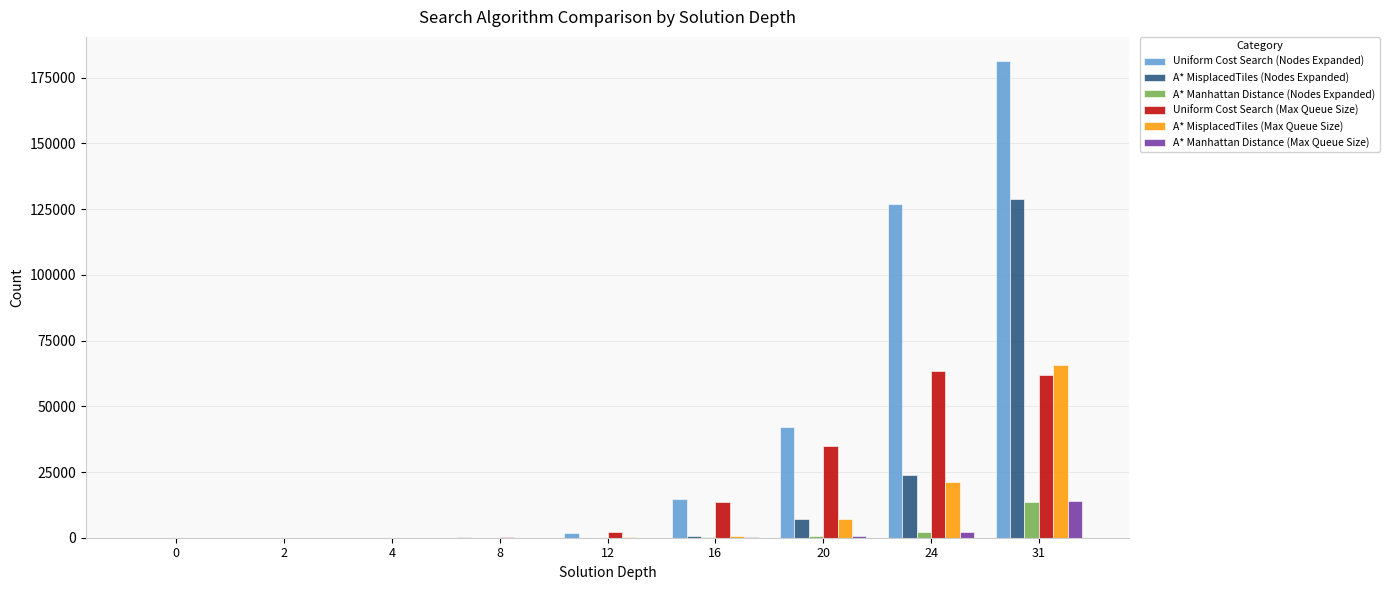

Between 12 and 20, which series saw the biggest shift?

Uniform Cost Search (Nodes Expanded)